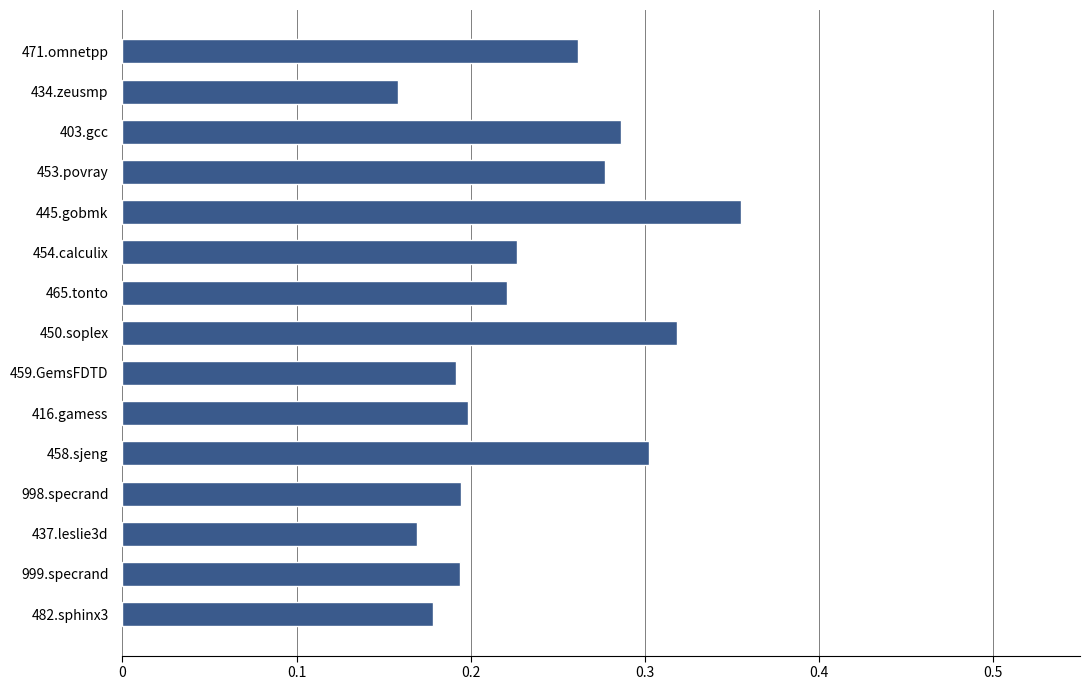

What is the sum of all values?

3.5